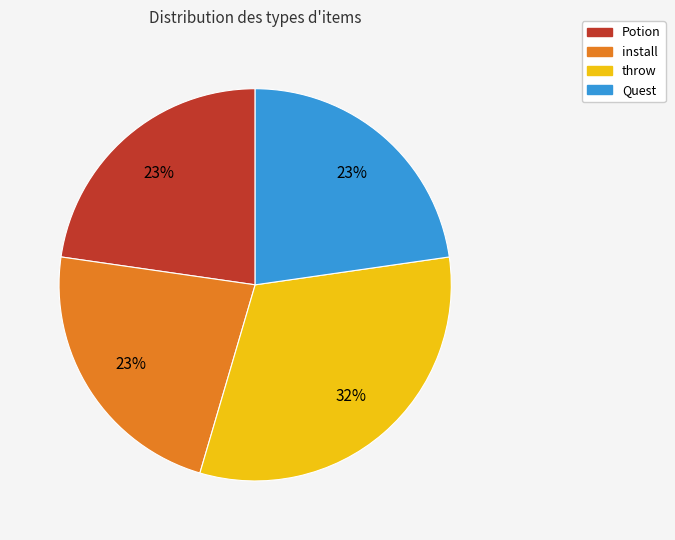

How many segments does this pie chart have?

4